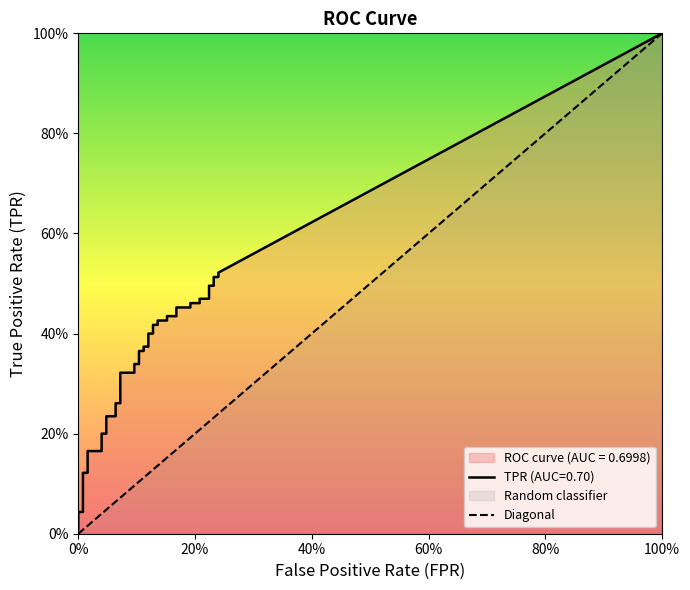

What is the greatest value displayed?

1